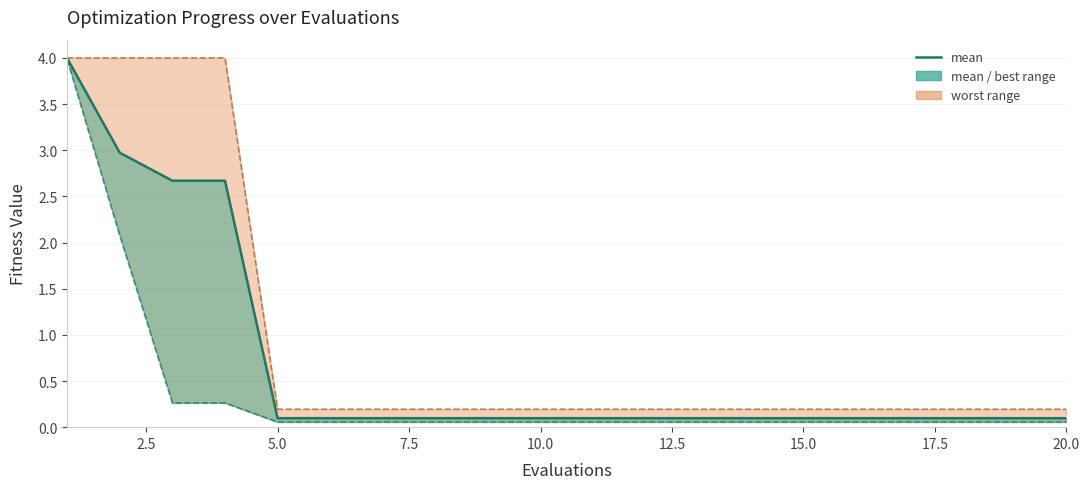

What is the average value?

0.7